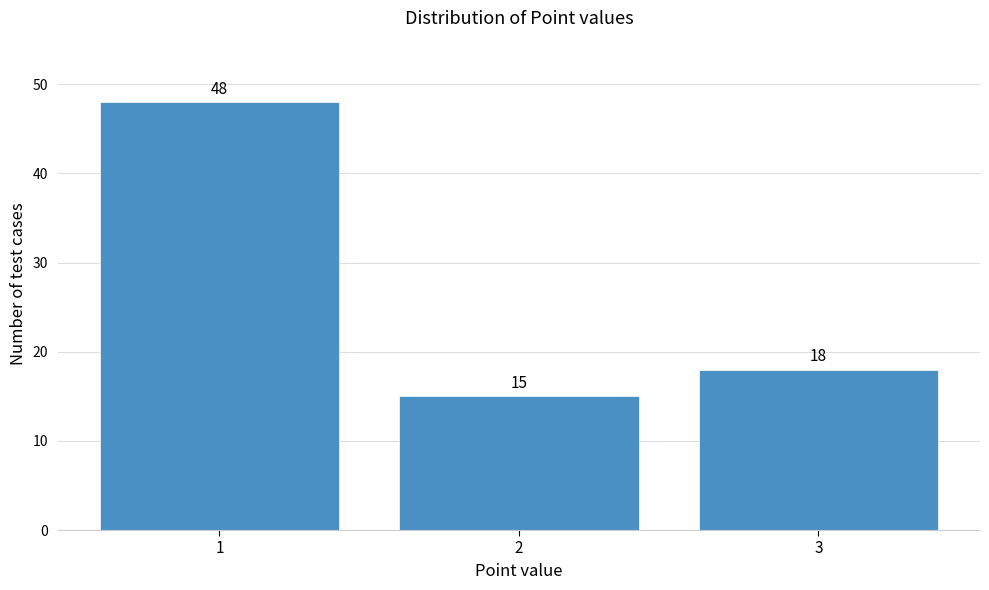

Reading left to right, transcribe all the data shown in this chart.

1=48	2=15	3=18